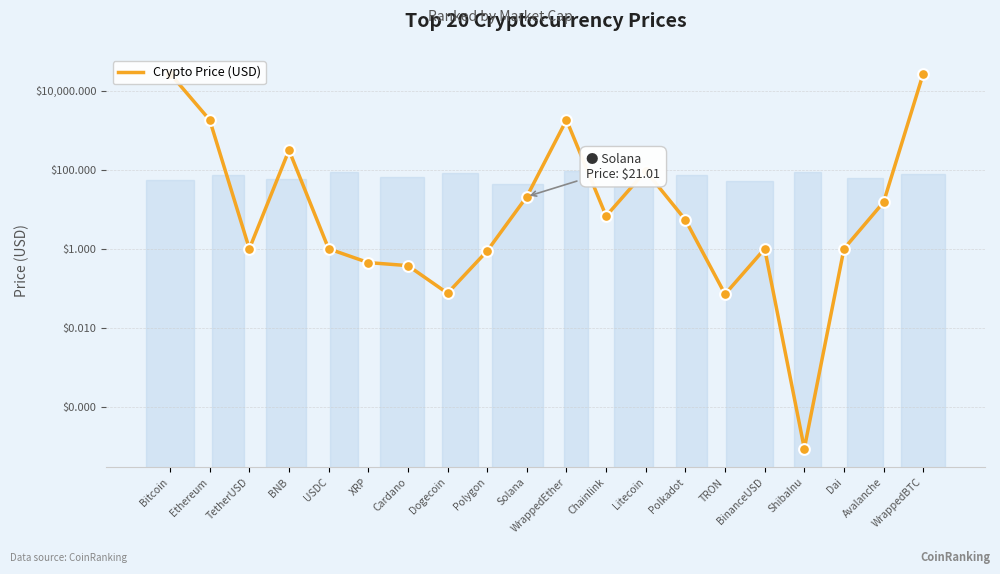

Approximately how many times larger is the value at Cardano compared to Polkadot?

0.1